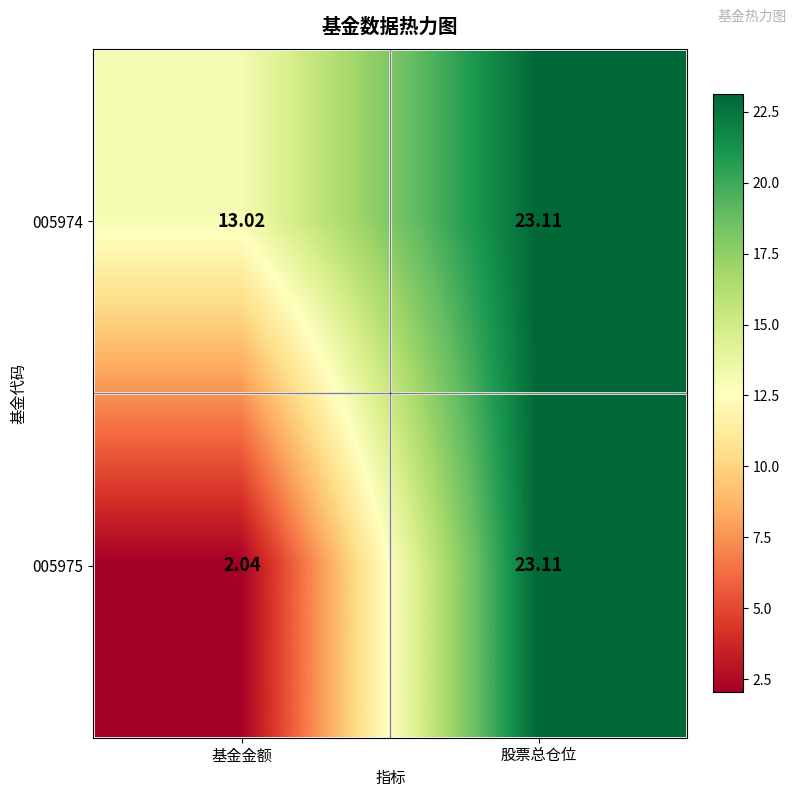

Which series changed the most between 基金金额 and 股票总仓位?

005975